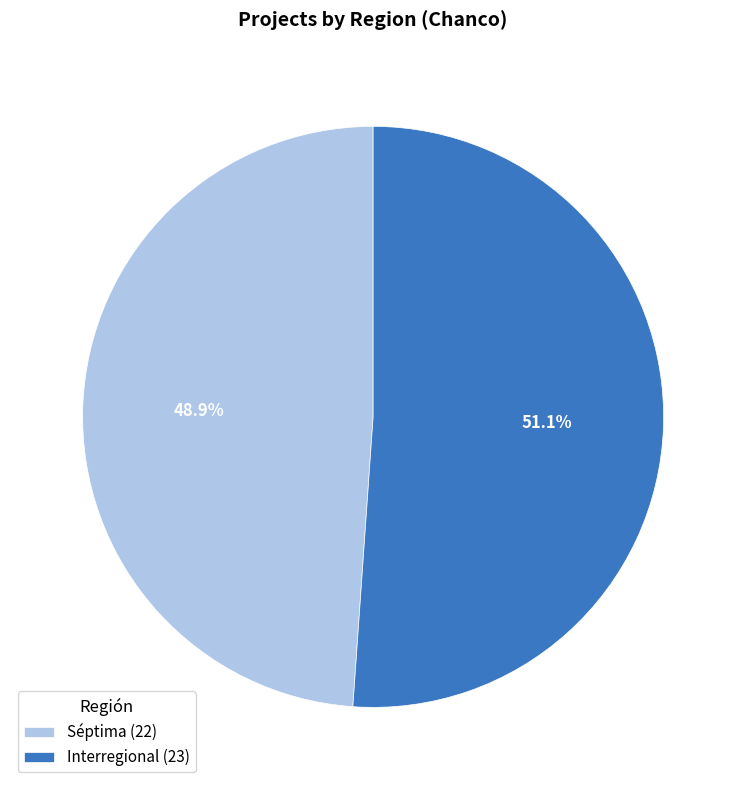

Does Interregional (23) account for over 50% of the chart?

Yes